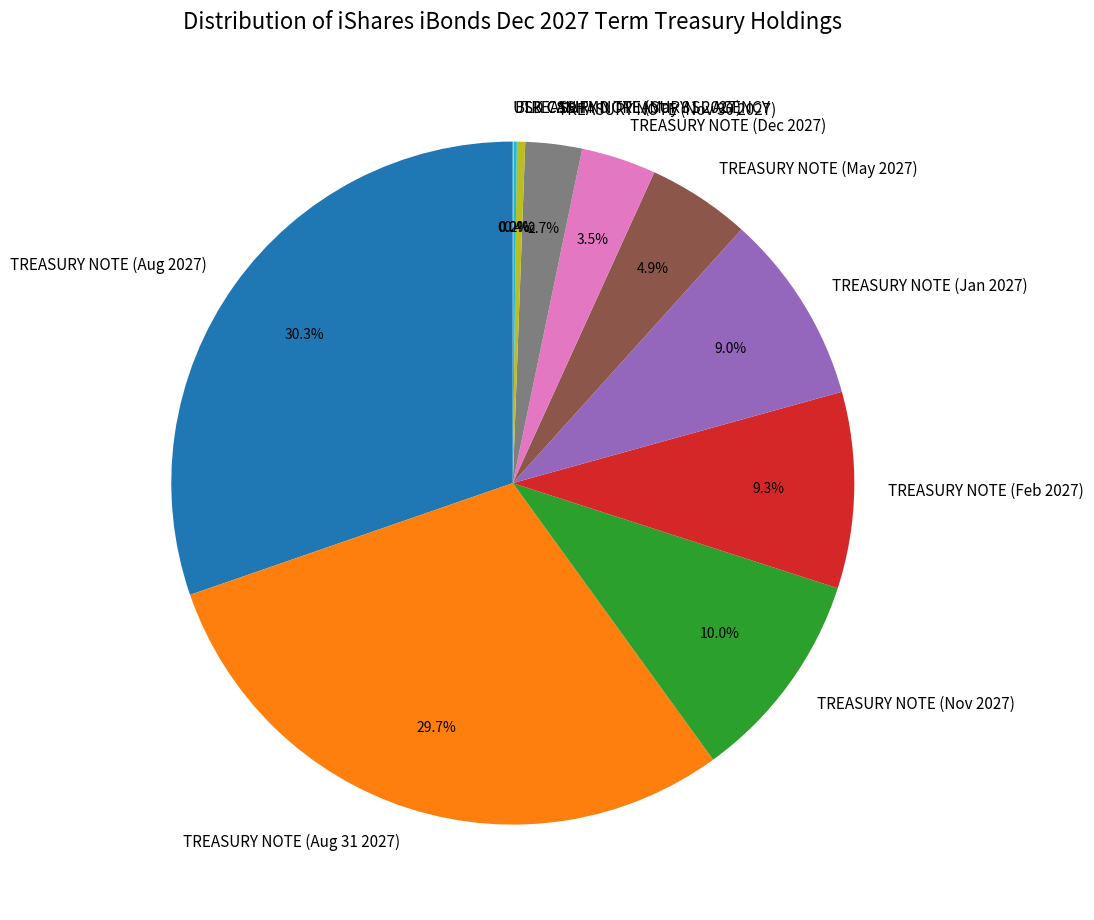

To the nearest percent, what portion does TREASURY NOTE (Aug 2027) represent?

30%